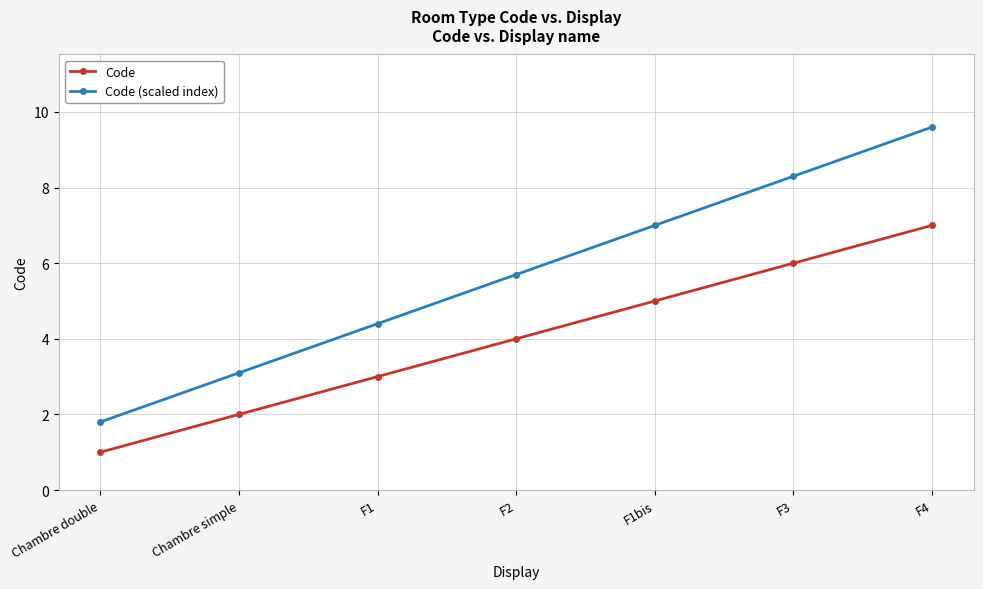

List the series in order of their peak value, lowest first.

Code, Code (scaled index)